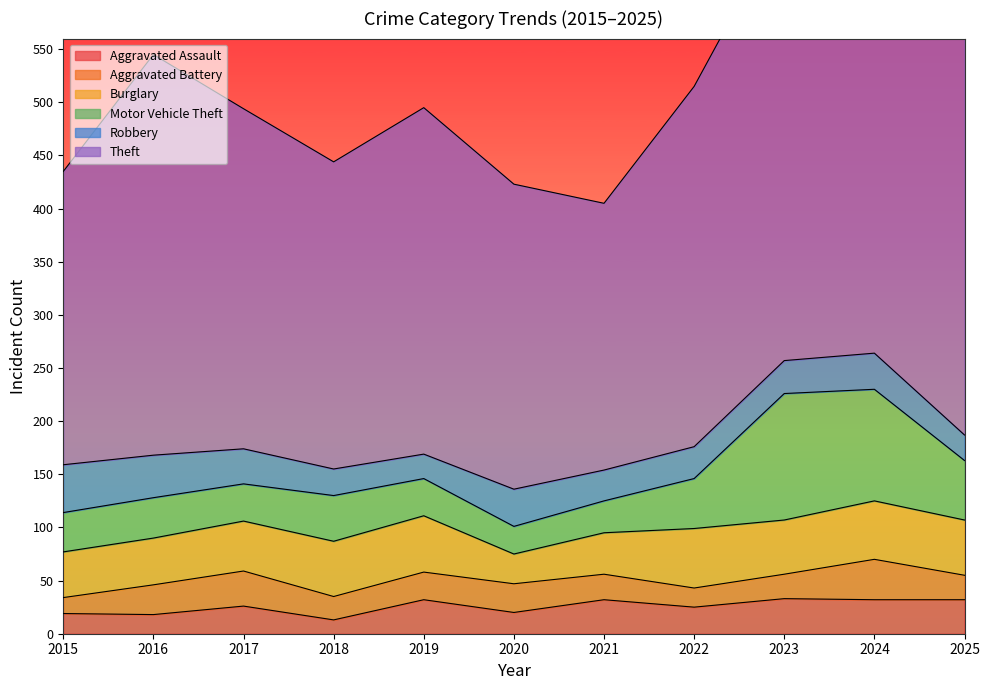

What is the spread (max minus min) of values at 2018?

276